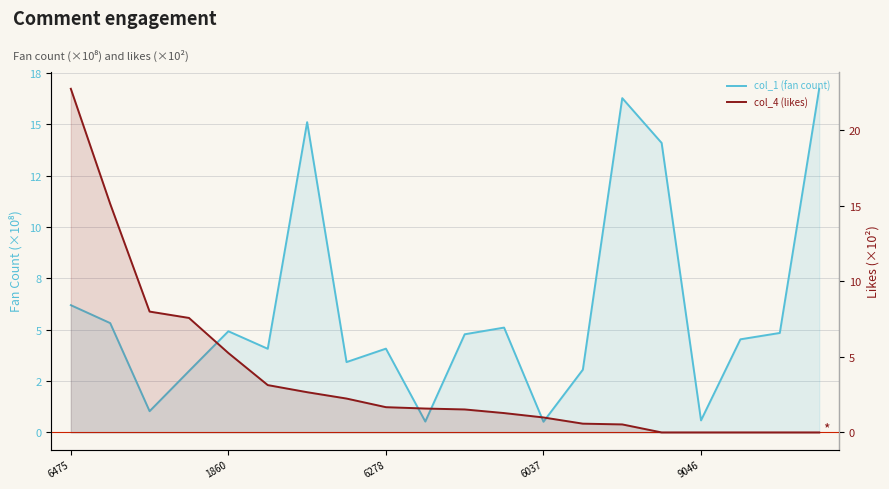

Which series has the largest total across all categories?

col_1 (fan count)